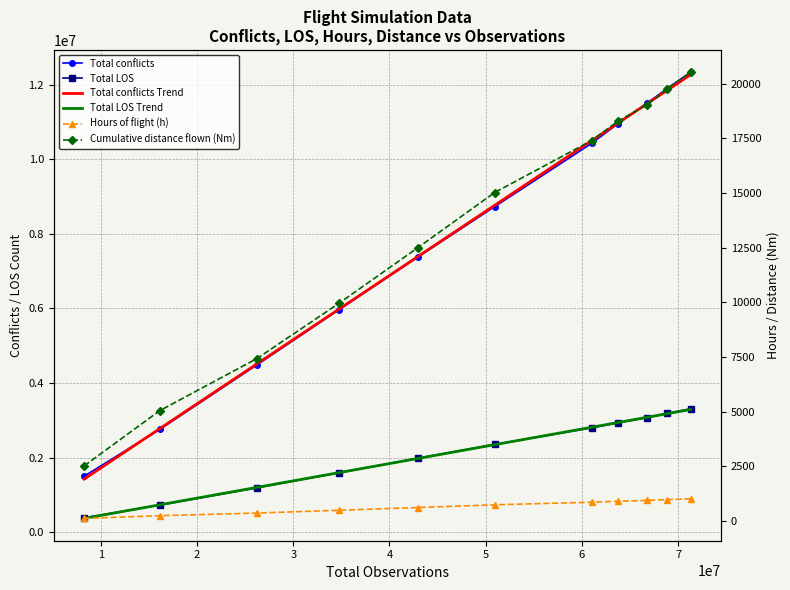

Which series has the widest spread of values?

Total conflicts Trend